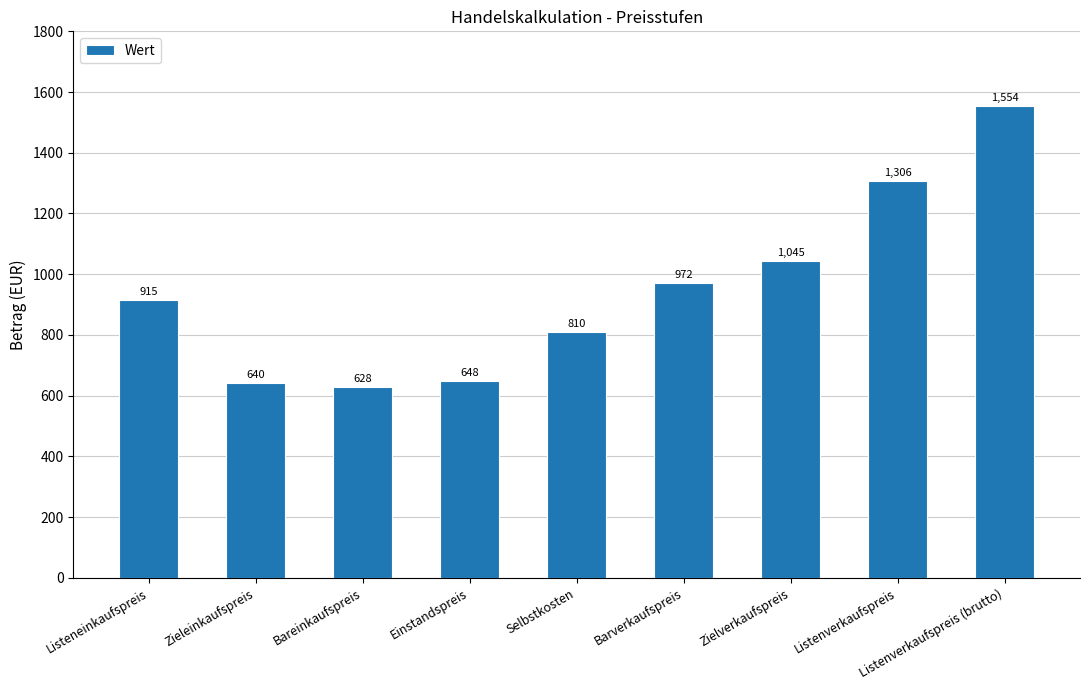

What is the change in value from Listeneinkaufspreis to Listenverkaufspreis (brutto)?

+638.9